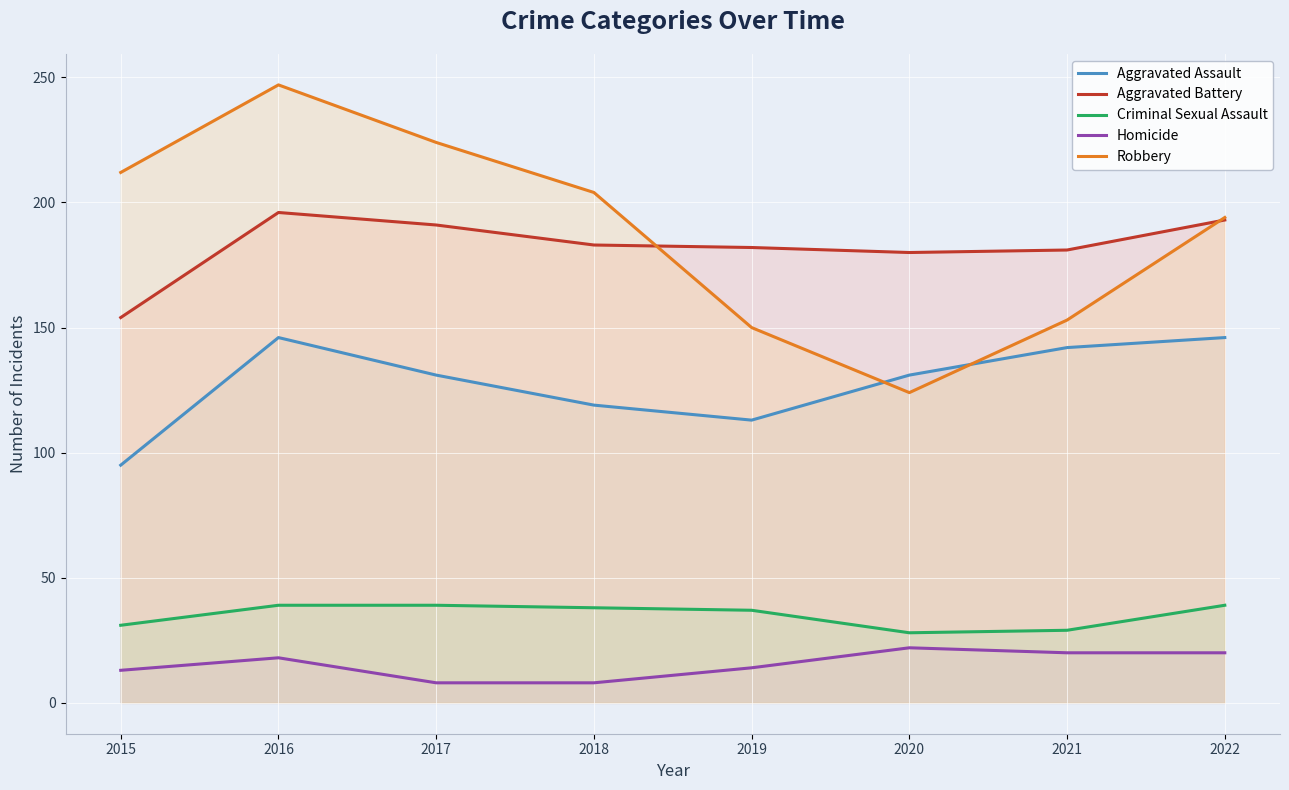

What is the value of the Homicide point at the 6th from the left?

22